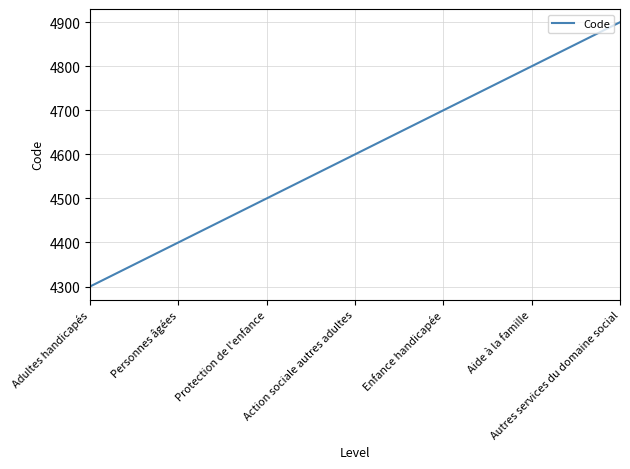

What is the sum of all values?

32200